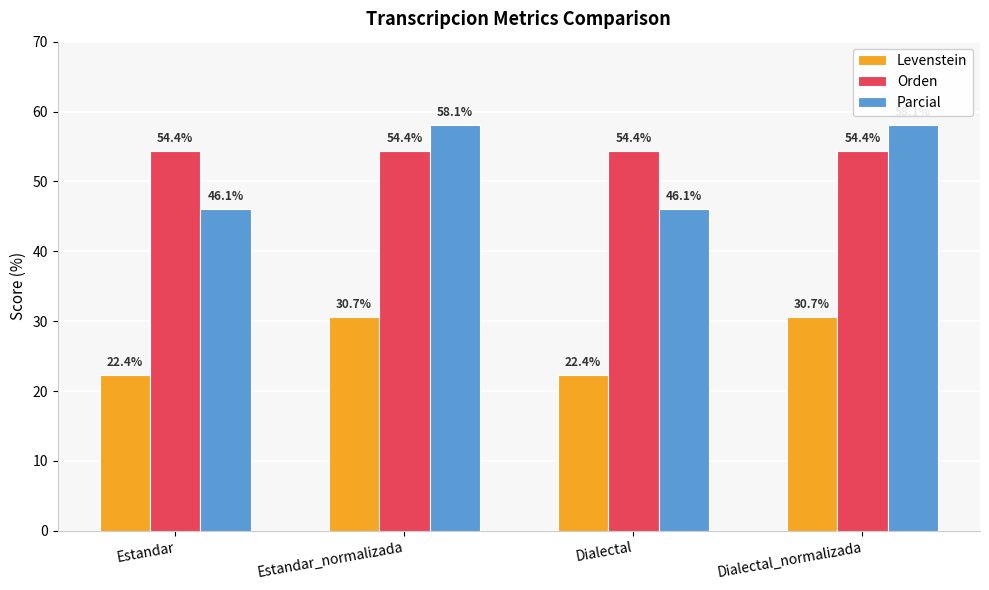

How many data points does each series have?

4